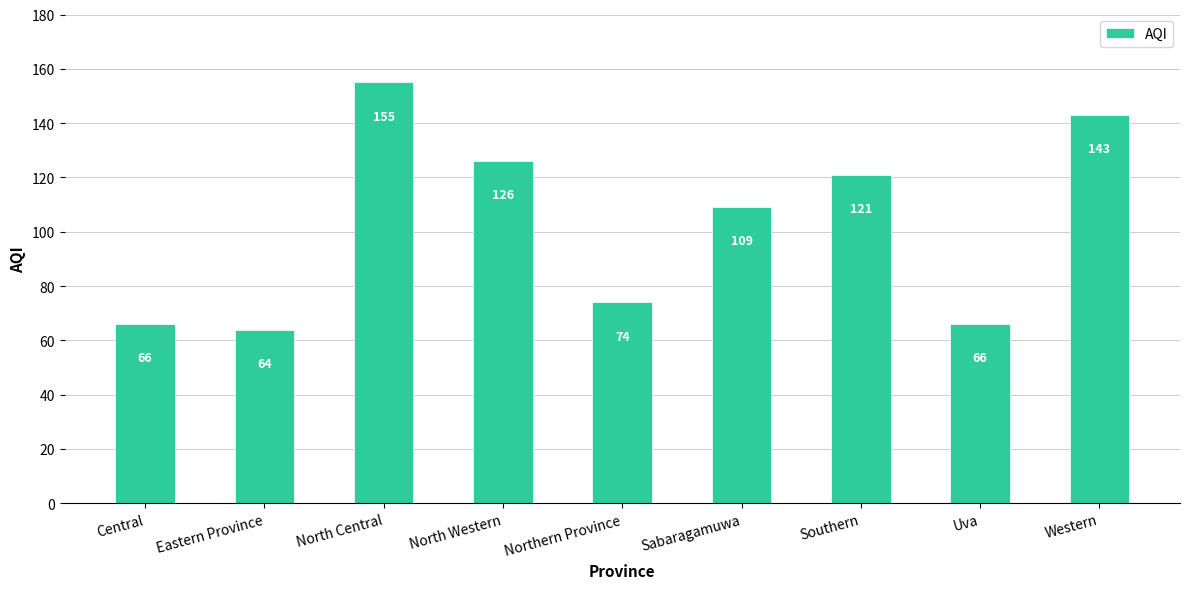

What is the label of the 8th bar from the right?

Eastern Province